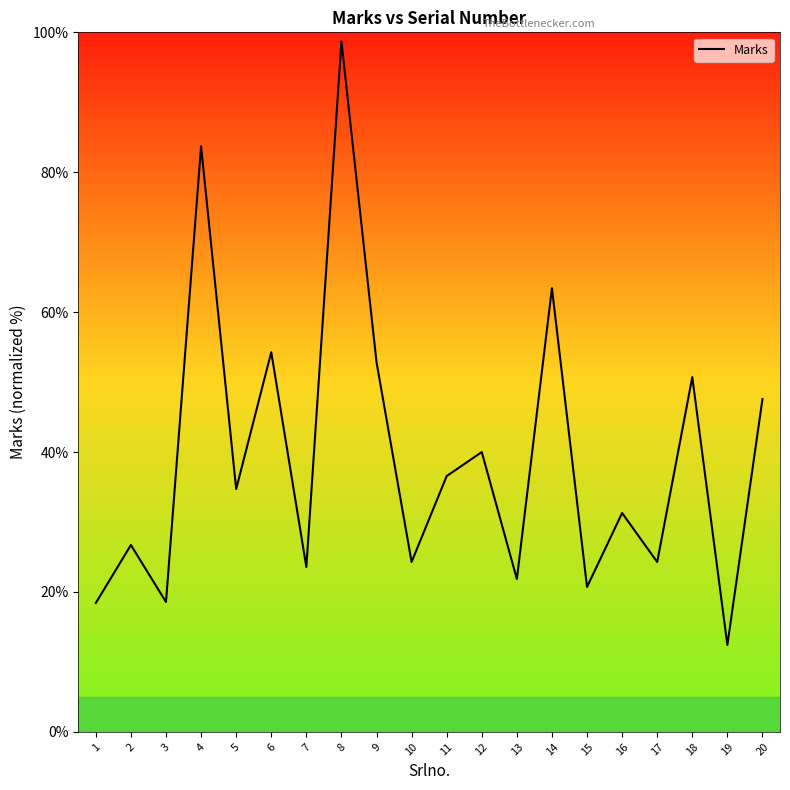

The value at 15 is 35.8. True or false?

False